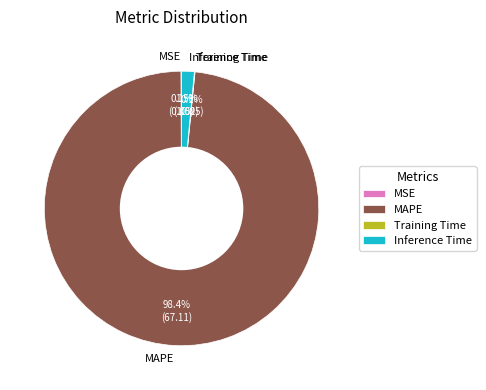

What is the largest slice in the pie chart?

MAPE